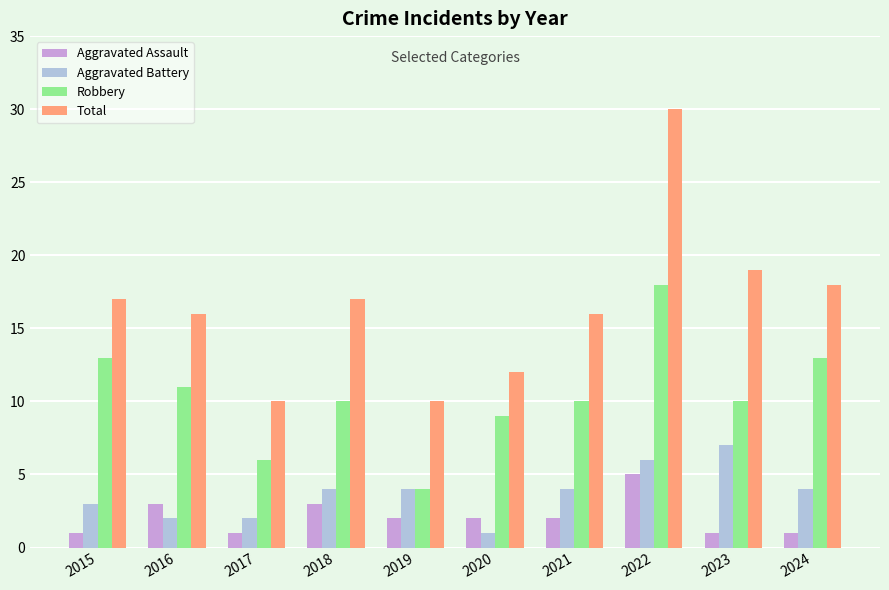

How many bars are there in each group?

4